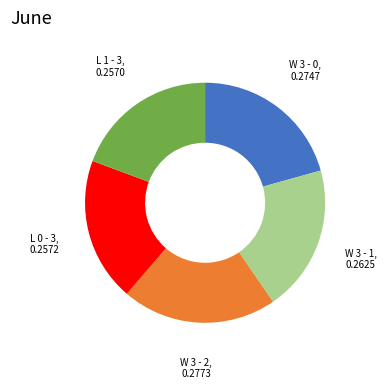

Is there any slice that represents more than half of the pie?

No